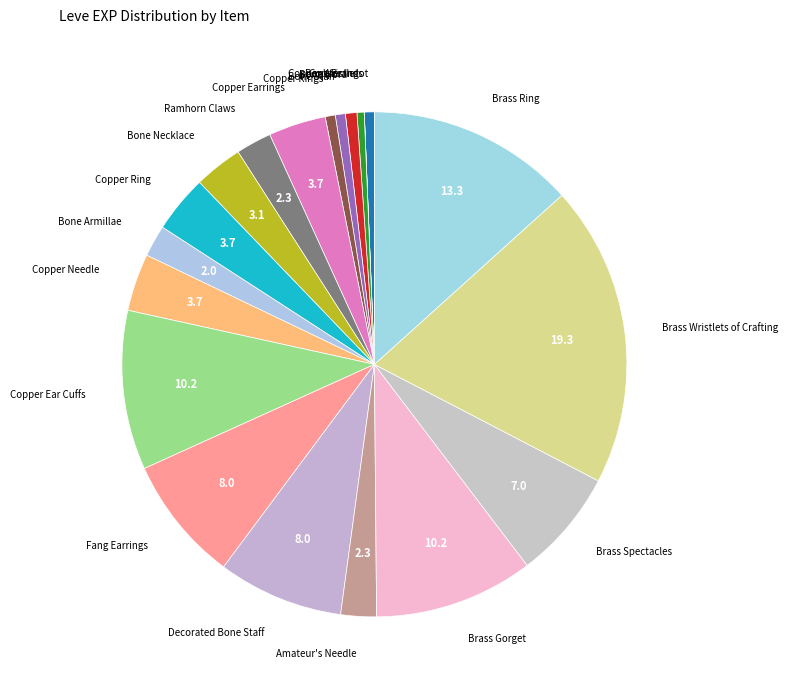

How many segments does this pie chart have?

20